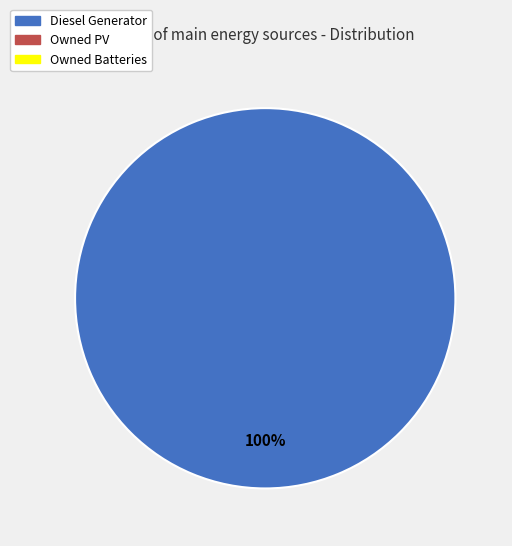

Does any single category account for the majority?

Yes